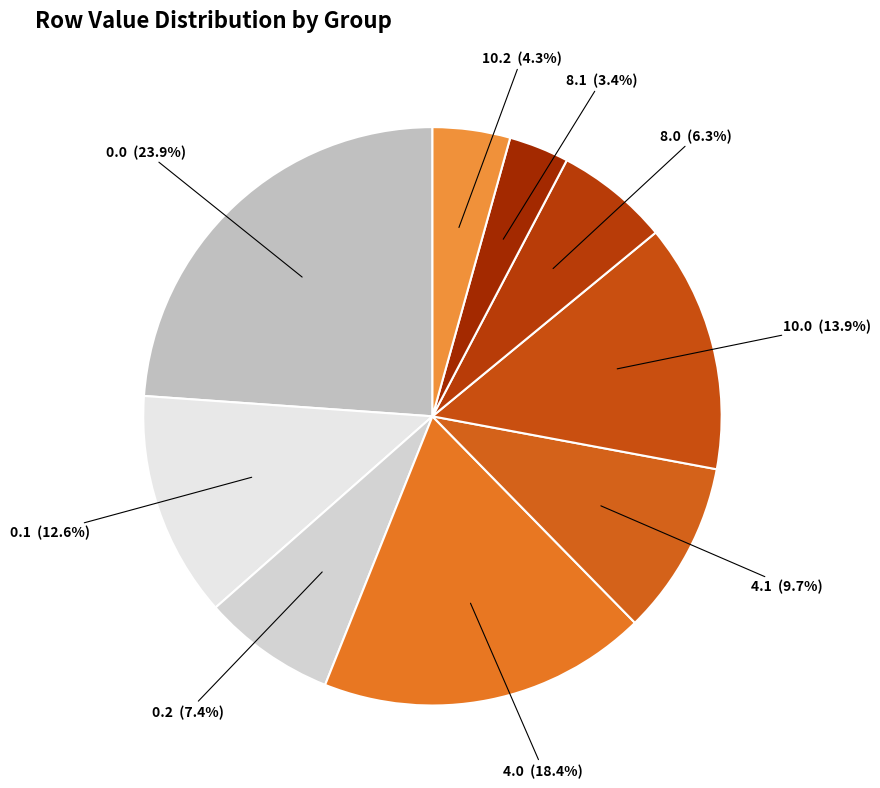

Is there a majority slice in this chart?

No